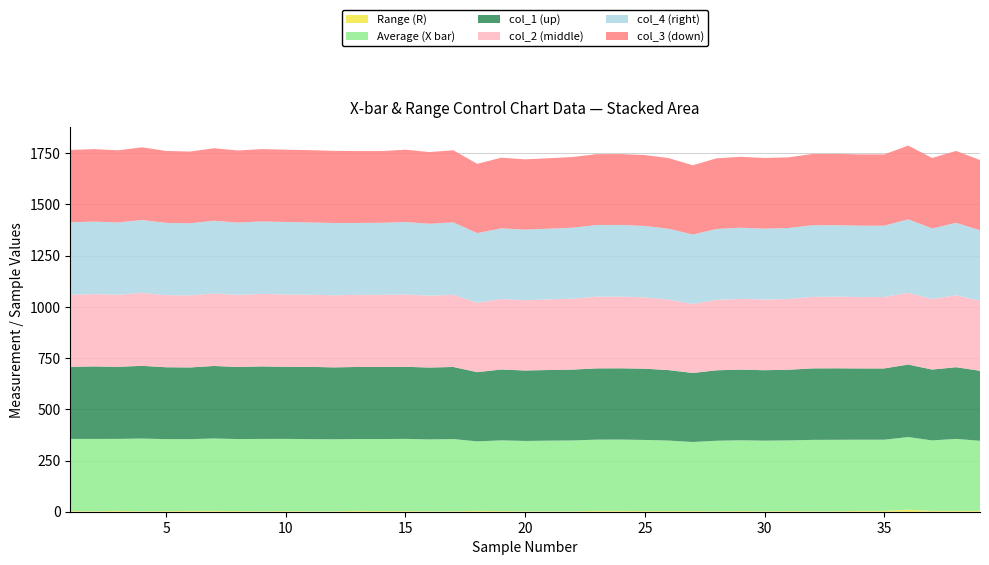

Reading left to right, extract all data points from this chart.

Range (R): 1=3.0	2=2.0	3=4.0	4=2.0	5=3.0	6=4.0	7=4.0	8=3.0	9=2.0	10=3.0	11=2.0	12=2.0	13=4.0	14=3.0	15=3.0	16=2.0	17=2.0	18=4.0	19=3.0	20=2.0	21=2.0	22=2.0	23=4.0	24=4.0	25=3.0	26=3.0	27=3.0	28=2.0	29=3.0	30=2.0	31=3.0	32=2.0	33=2.0	34=4.0	35=4.0	36=10.0	37=4.0	38=4.0	39=4.0
Average (X bar): 1=352.4	2=353.4	3=351.6	4=355.2	5=351.4	6=350.4	7=353.6	8=351.8	9=353.4	10=352.6	11=352.4	12=351.8	13=350.8	14=351.8	15=352.6	16=351.0	17=352.8	18=339.4	19=345.4	20=343.6	21=345.0	22=346.0	23=348.0	24=348.2	25=347.4	26=344.4	27=337.4	28=344.6	29=345.8	30=345.0	31=345.2	32=348.8	33=349.2	34=347.6	35=347.6	36=354.6	37=344.2	38=351.6	39=342.2
col_1 (up): 1=352.0	2=354.0	3=352.0	4=355.0	5=351.0	6=350.0	7=354.0	8=352.0	9=354.0	10=352.0	11=353.0	12=351.0	13=352.0	14=352.0	15=352.0	16=351.0	17=352.0	18=338.0	19=346.0	20=344.0	21=345.0	22=346.0	23=348.0	24=348.0	25=348.0	26=344.0	27=337.0	28=344.0	29=345.0	30=344.0	31=345.0	32=349.0	33=349.0	34=348.0	35=348.0	36=354.0	37=346.0	38=350.0	39=342.0
col_2 (middle): 1=352.0	2=353.0	3=352.0	4=356.0	5=352.0	6=352.0	7=354.0	8=352.0	9=354.0	10=353.0	11=352.0	12=352.0	13=352.0	14=352.0	15=353.0	16=351.0	17=352.0	18=339.0	19=344.0	20=343.0	21=345.0	22=346.0	23=350.0	24=350.0	25=348.0	26=344.0	27=337.0	28=344.0	29=345.0	30=345.0	31=345.0	32=349.0	33=350.0	34=348.0	35=349.0	36=350.0	37=344.0	38=351.0	39=342.0
col_4 (right): 1=354.0	2=354.0	3=353.0	4=356.0	5=353.0	6=352.0	7=355.0	8=353.0	9=354.0	10=354.0	11=353.0	12=353.0	13=351.0	14=352.0	15=354.0	16=351.0	17=354.0	18=340.0	19=345.0	20=345.0	21=345.0	22=347.0	23=350.0	24=350.0	25=349.0	26=346.0	27=339.0	28=346.0	29=348.0	30=346.0	31=347.0	32=350.0	33=349.0	34=349.0	35=348.0	36=359.0	37=345.0	38=354.0	39=344.0
col_3 (down): 1=353.0	2=354.0	3=352.0	4=355.0	5=351.0	6=350.0	7=354.0	8=352.0	9=353.0	10=353.0	11=353.0	12=352.0	13=351.0	14=350.0	15=353.0	16=350.0	17=352.0	18=338.0	19=345.0	20=343.0	21=344.0	22=345.0	23=346.0	24=346.0	25=346.0	26=345.0	27=338.0	28=345.0	29=346.0	30=345.0	31=345.0	32=348.0	33=348.0	34=348.0	35=348.0	36=360.0	37=344.0	38=351.0	39=343.0